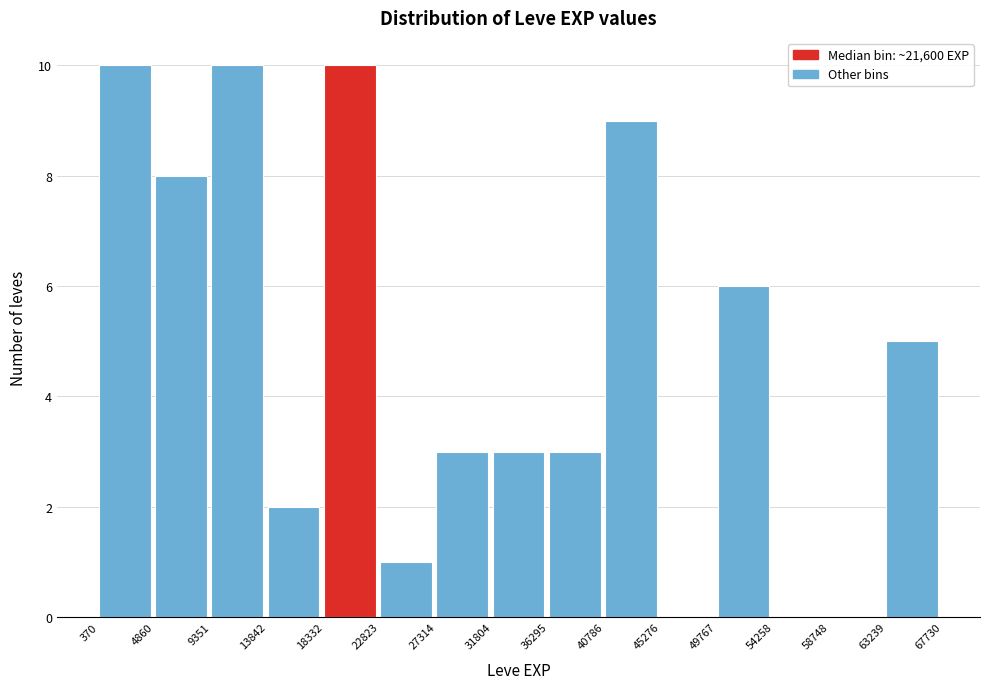

Reading left to right, list every bar in this chart as the range it spans on the x-axis followed by its height. The values are not printed on the chart, so give them approximately, as read against the axis.

370 to 4860: 10
4860 to 9351: 8
9351 to 13842: 10
13842 to 18332: 2
18332 to 22823: 10
22823 to 27314: 1
27314 to 31804: 3
31804 to 36295: 3
36295 to 40786: 3
40786 to 45276: 9
45276 to 49767: 0
49767 to 54258: 6
54258 to 58748: 0
58748 to 63239: 0
63239 to 67730: 5